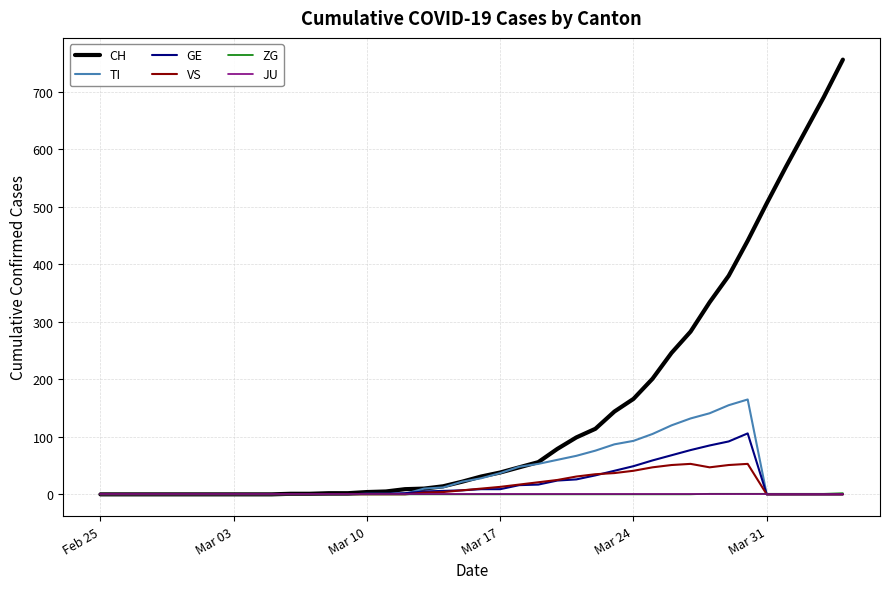

What are all the series names shown in the legend?

CH, TI, GE, VS, ZG, JU